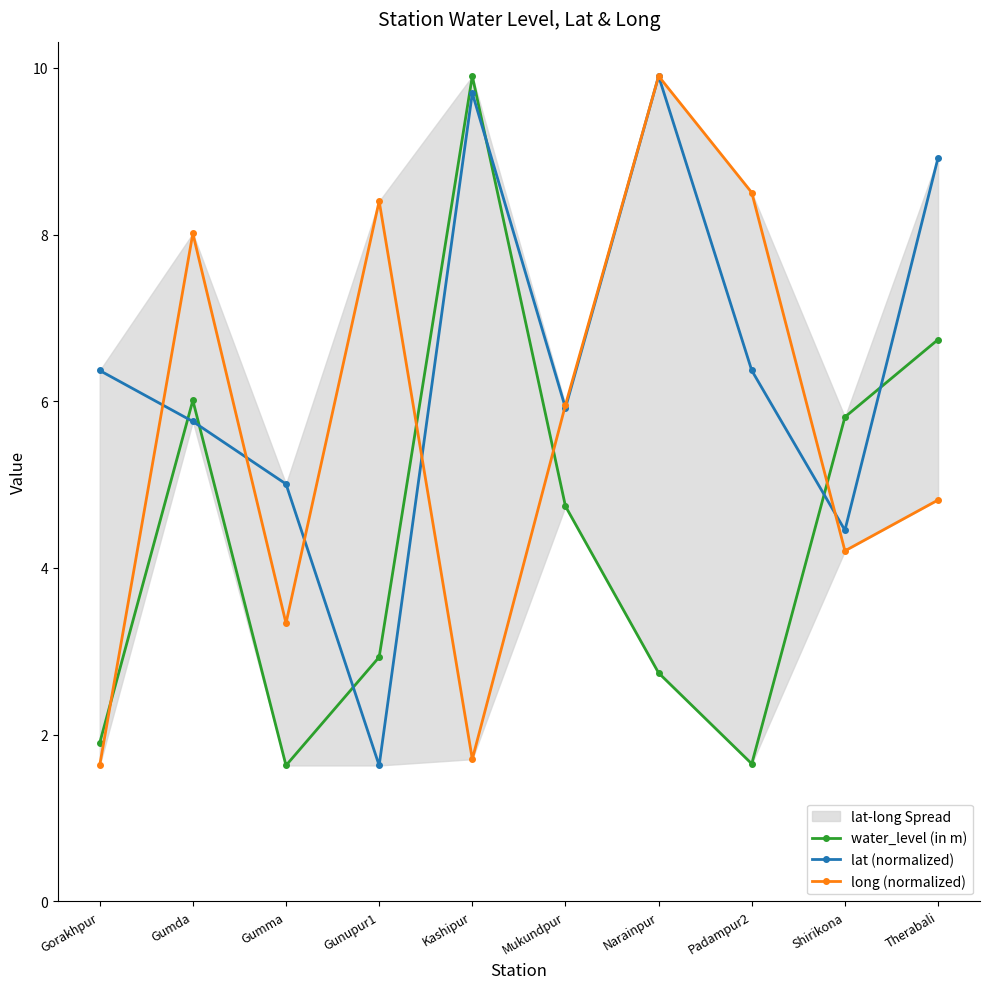

What is the difference between the highest and lowest values at Therabali?

4.1